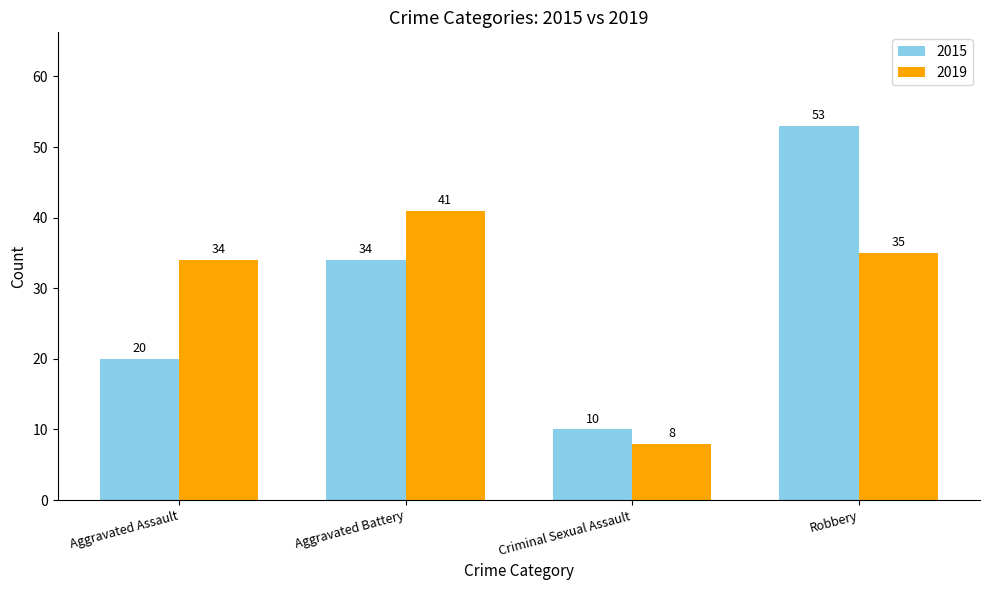

What is the difference between the maximum and minimum values in the 2015 series?

43